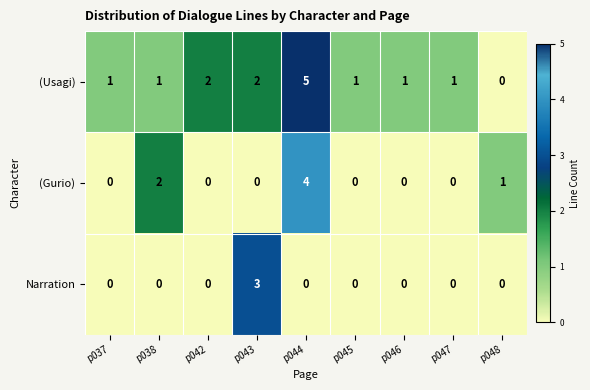

The (Usagi) series shows 1 at p046. True or false?

True